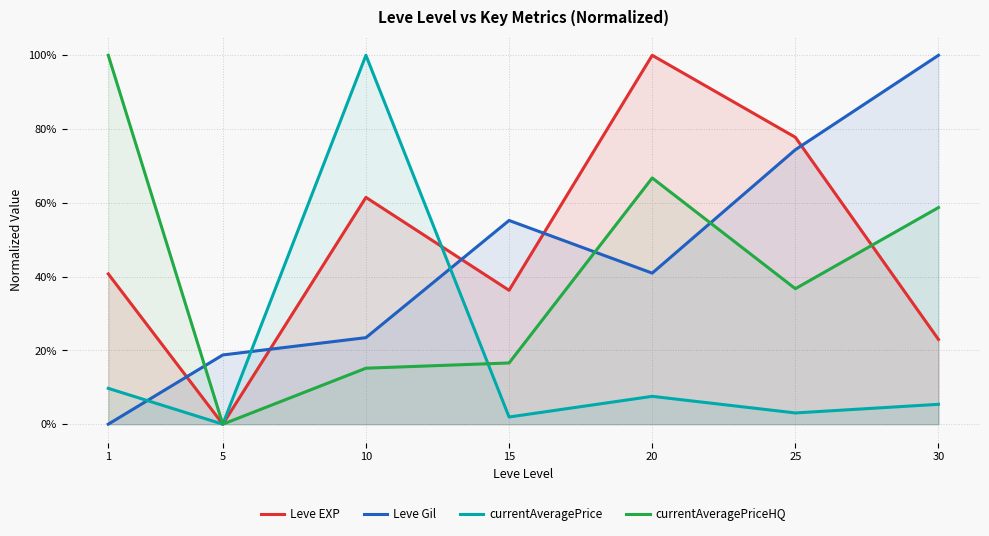

Count the Leve Gil values in the range 0 to 1.

7